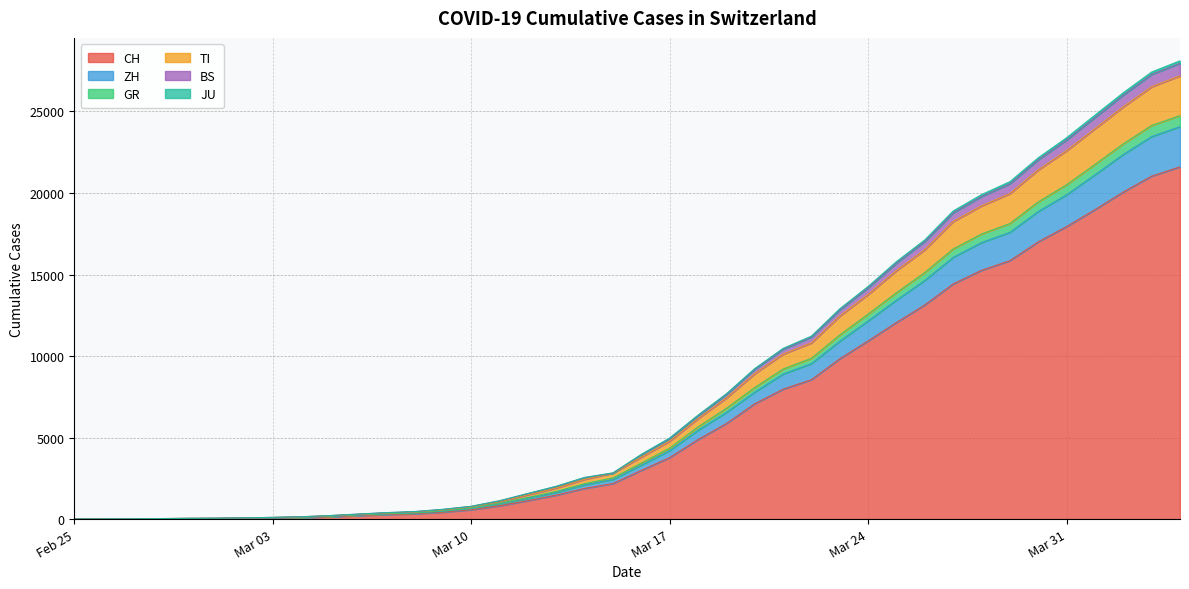

What are all the series names shown in the legend?

CH, ZH, GR, TI, BS, JU